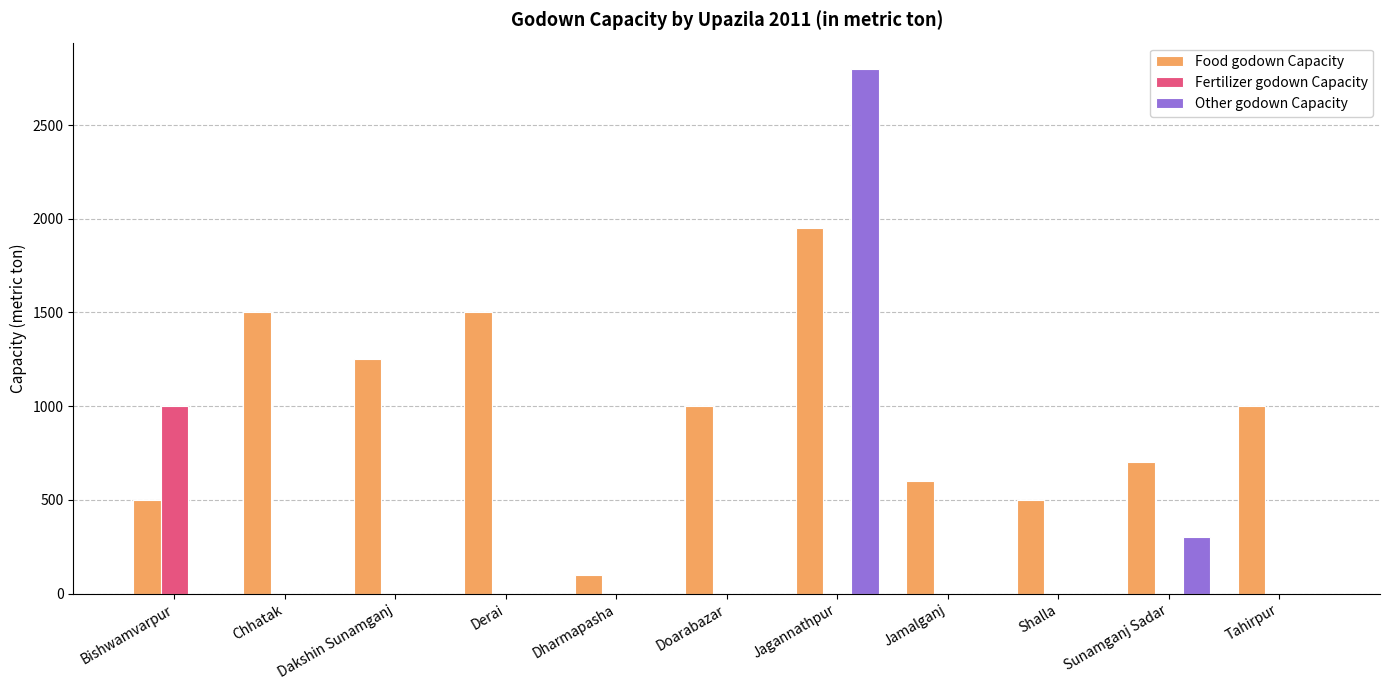

How many data points does each series have?

11